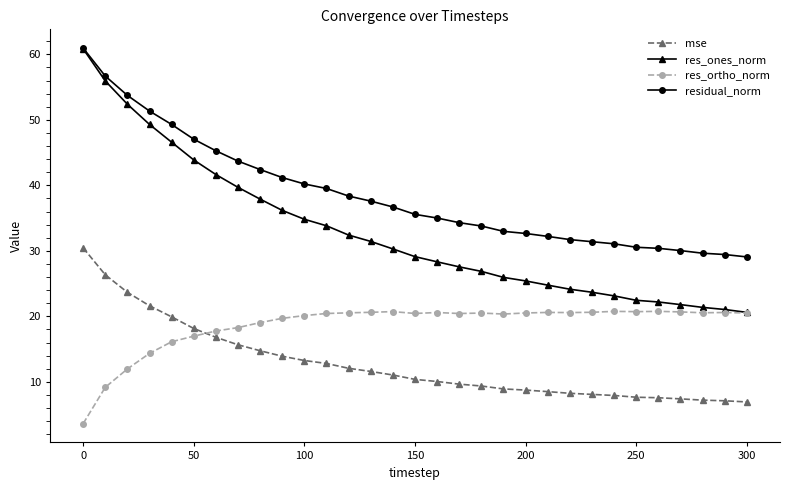

What are all the series names shown in the legend?

mse, res_ones_norm, res_ortho_norm, residual_norm